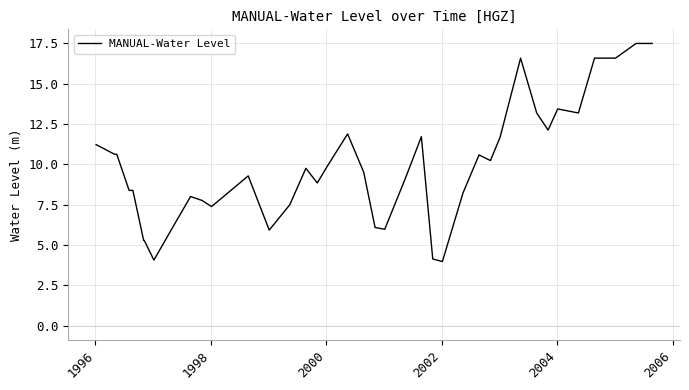

What is the difference between the maximum and minimum values?

13.5